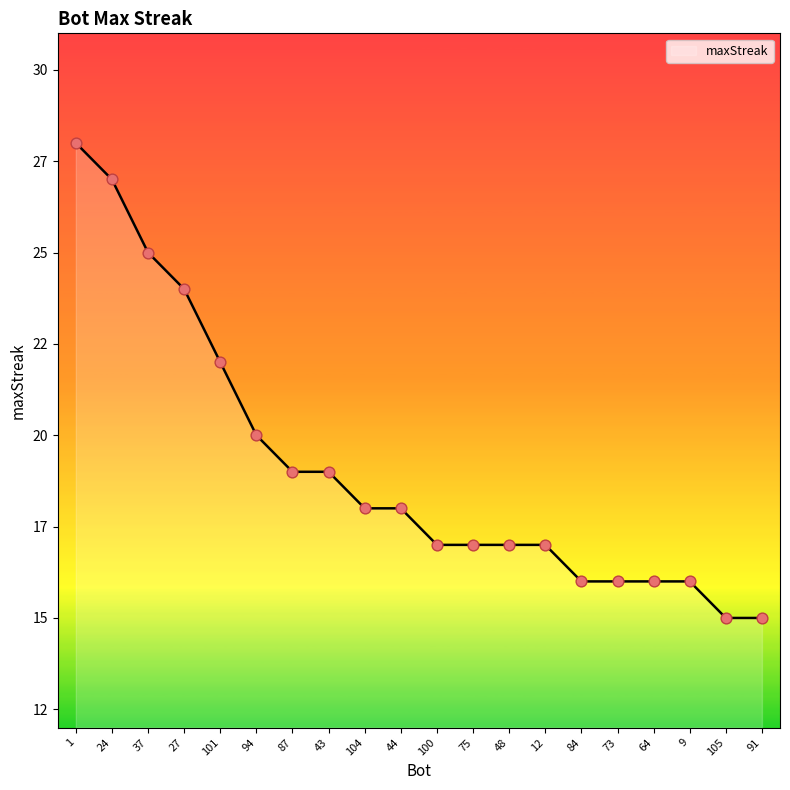

What is the change in value from 1 to 9?

-12